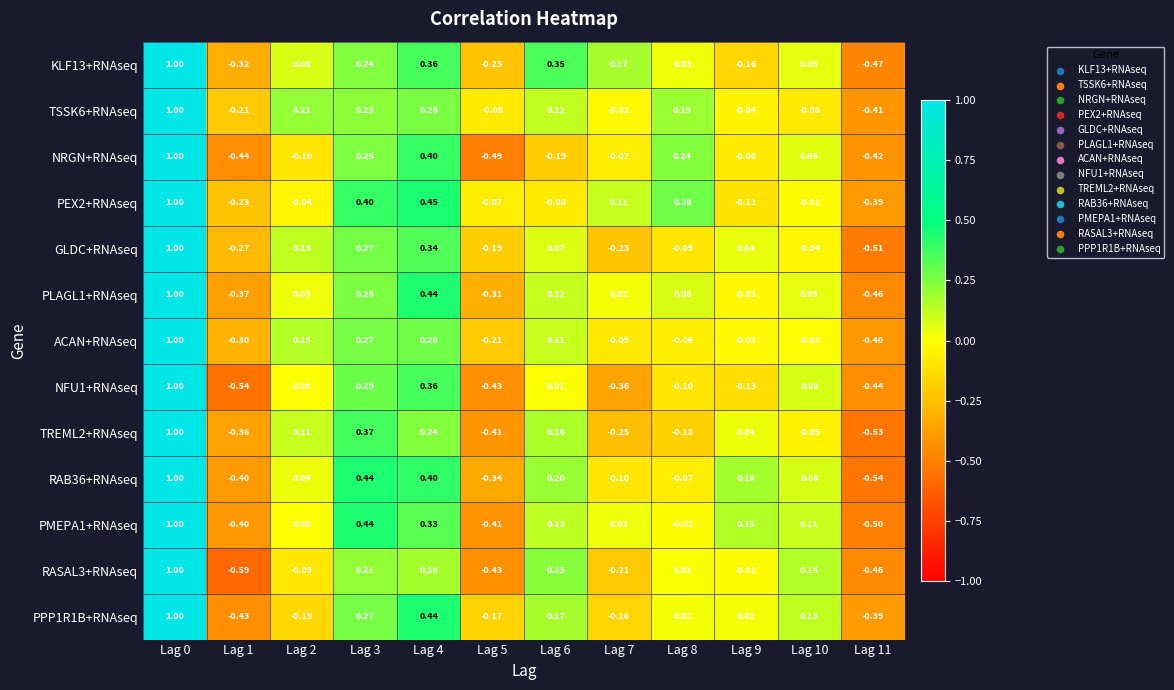

Is the value of RAB36+RNAseq at Lag 9 greater than the value of NRGN+RNAseq at Lag 1?

Yes